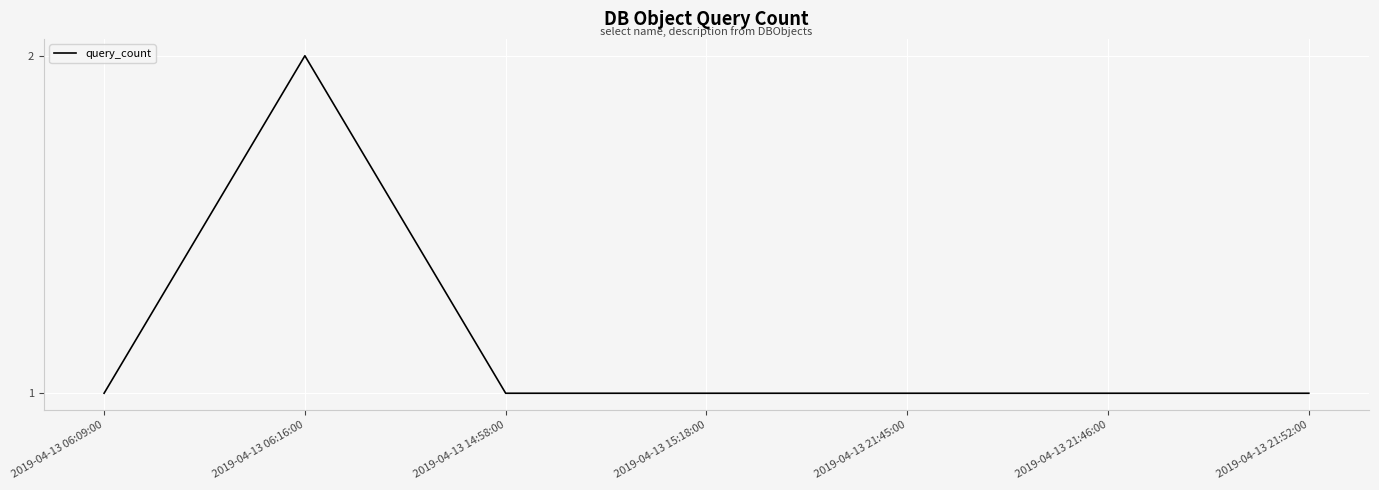

Reading left to right, what are all the values shown in this chart?

2019-04-13 06:09:00=1	2019-04-13 06:16:00=2	2019-04-13 14:58:00=1	2019-04-13 15:18:00=1	2019-04-13 21:45:00=1	2019-04-13 21:46:00=1	2019-04-13 21:52:00=1